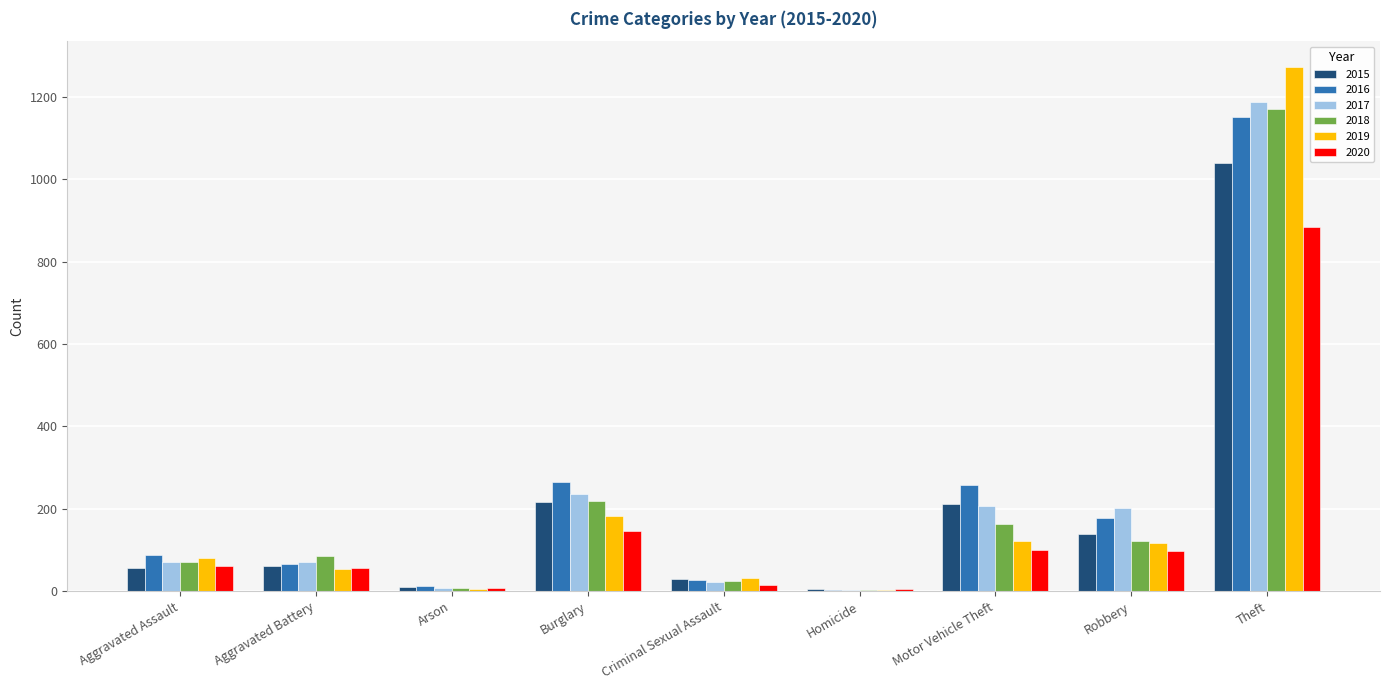

What is the greatest value displayed?

1272